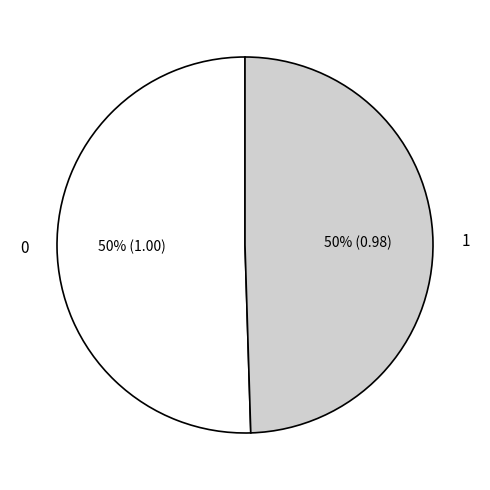

Count the number of slices in the pie.

2